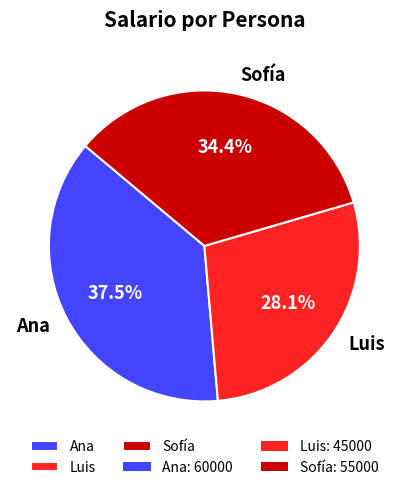

Is there any slice that represents more than half of the pie?

No